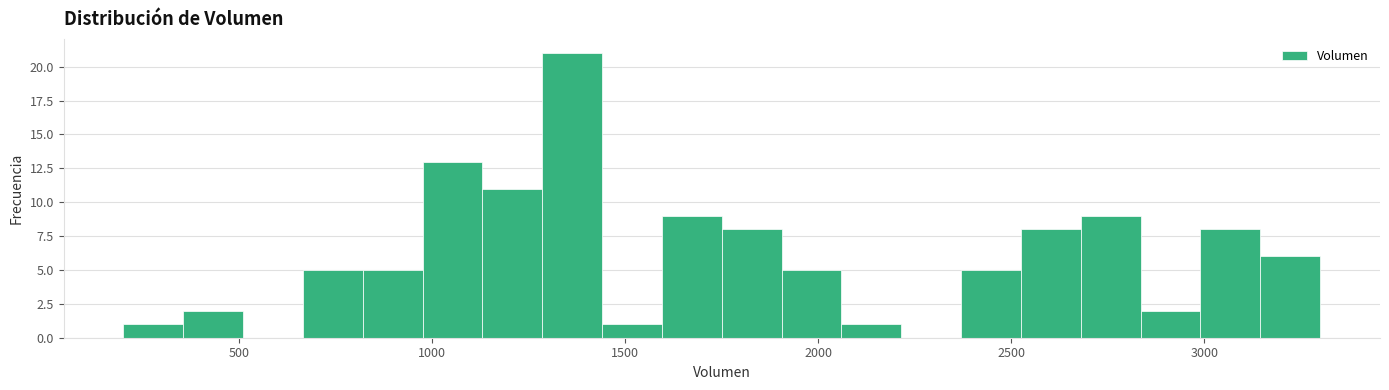

Around what value on the x-axis is the tallest bar? Give the approximate position of its centre, as read against the axis.

1350